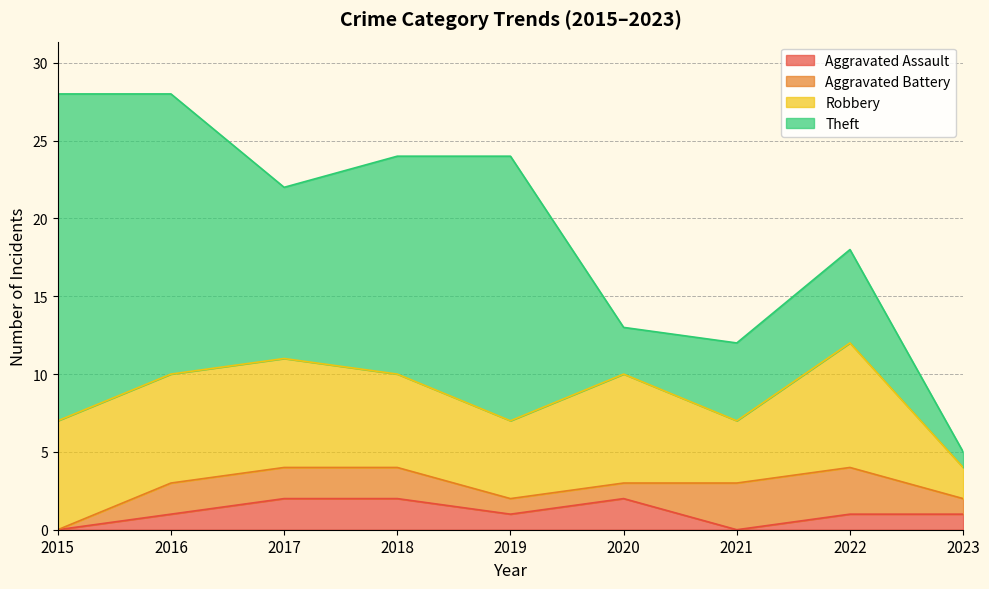

At which category is the sum across all series the highest?

2015